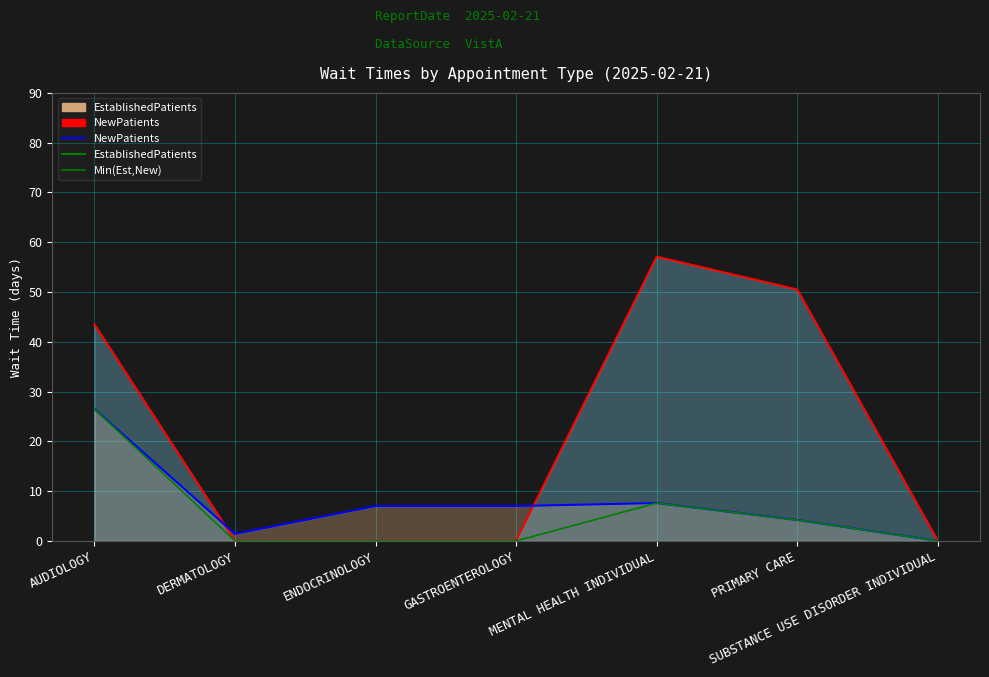

What is the total value across all series at PRIMARY CARE?

58.9